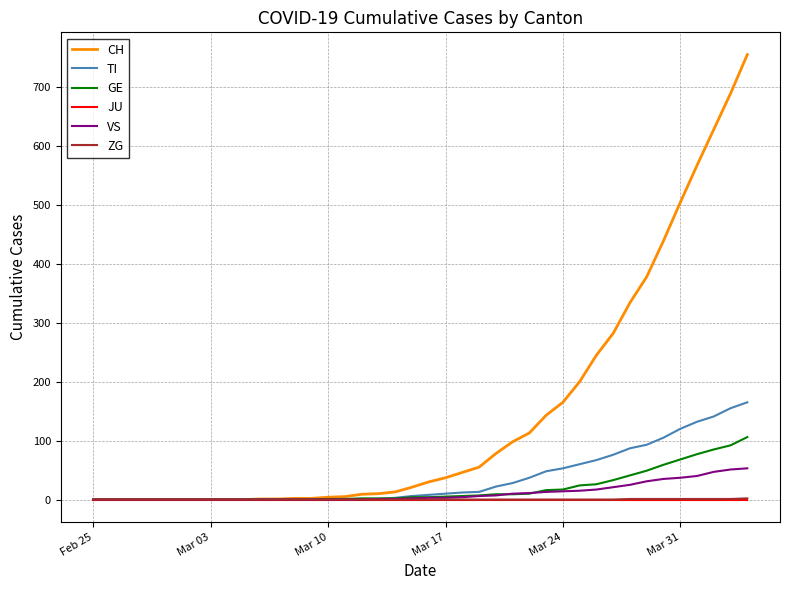

What is the difference between the maximum and minimum values in the ZG series?

2